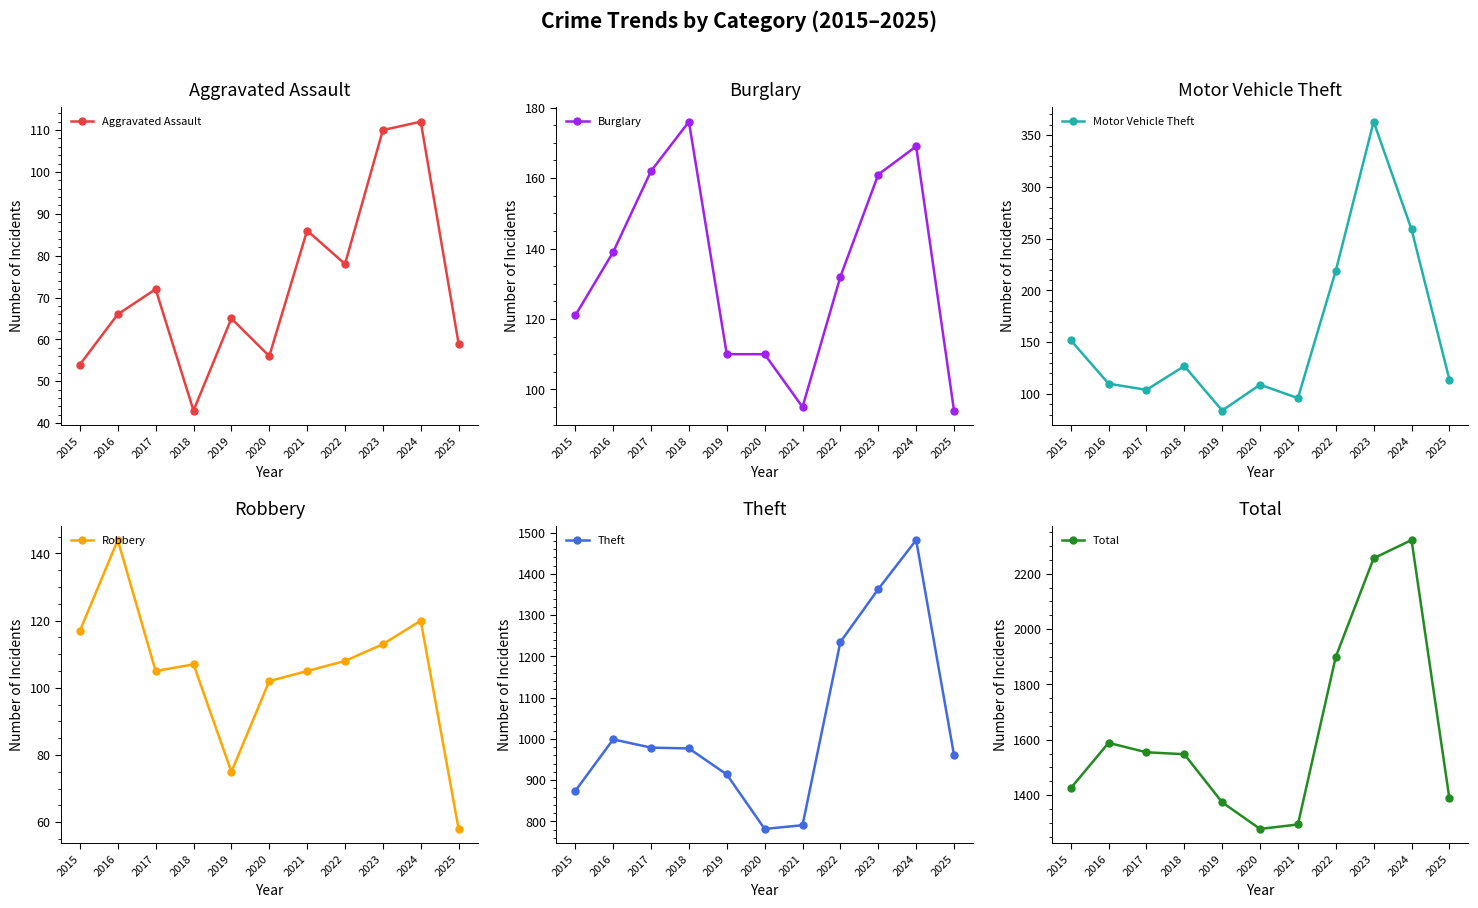

Reading left to right, extract all data points from this chart.

Aggravated Assault: 2015=54	2016=66	2017=72	2018=43	2019=65	2020=56	2021=86	2022=78	2023=110	2024=112	2025=59
Burglary: 2015=121	2016=139	2017=162	2018=176	2019=110	2020=110	2021=95	2022=132	2023=161	2024=169	2025=94
Motor Vehicle Theft: 2015=152	2016=110	2017=104	2018=127	2019=84	2020=109	2021=96	2022=219	2023=363	2024=259	2025=114
Robbery: 2015=117	2016=144	2017=105	2018=107	2019=75	2020=102	2021=105	2022=108	2023=113	2024=120	2025=58
Theft: 2015=874	2016=999	2017=979	2018=977	2019=914	2020=782	2021=791	2022=1235	2023=1363	2024=1482	2025=961
Total: 2015=1425	2016=1589	2017=1555	2018=1548	2019=1374	2020=1278	2021=1294	2022=1900	2023=2256	2024=2322	2025=1388